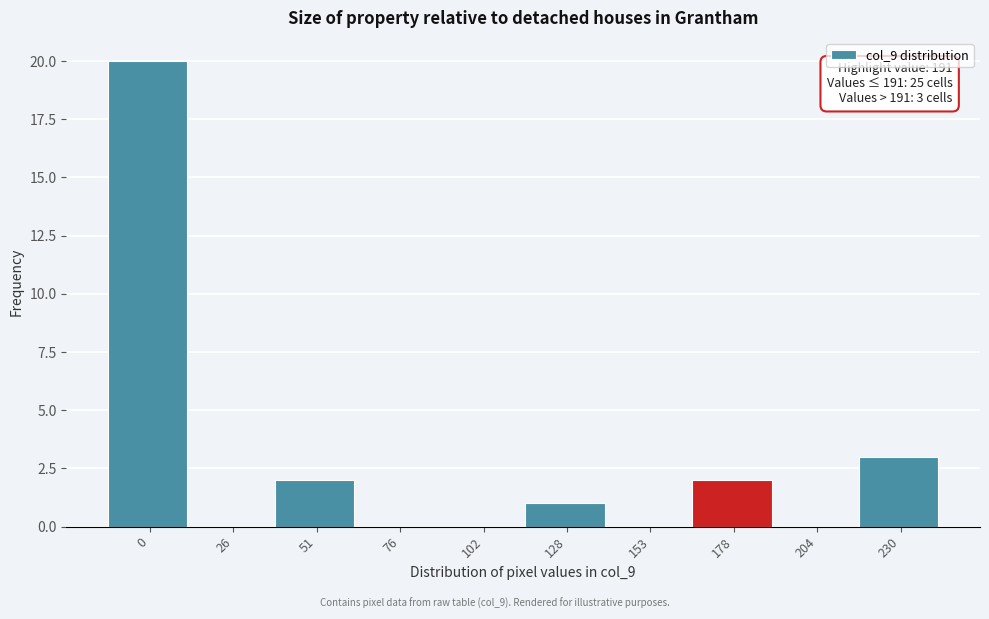

Reading left to right, what are all the values shown in this chart?

0=20	26=0	51=2	76=0	102=0	128=1	153=0	178=2	204=0	230=3